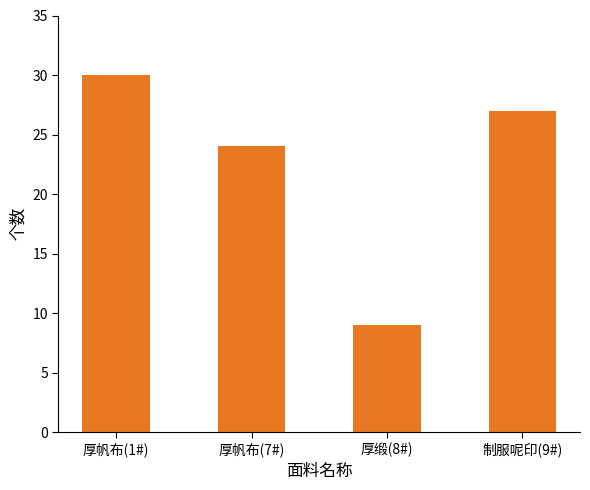

What is the label of the 4th bar from the left?

制服呢印(9#)